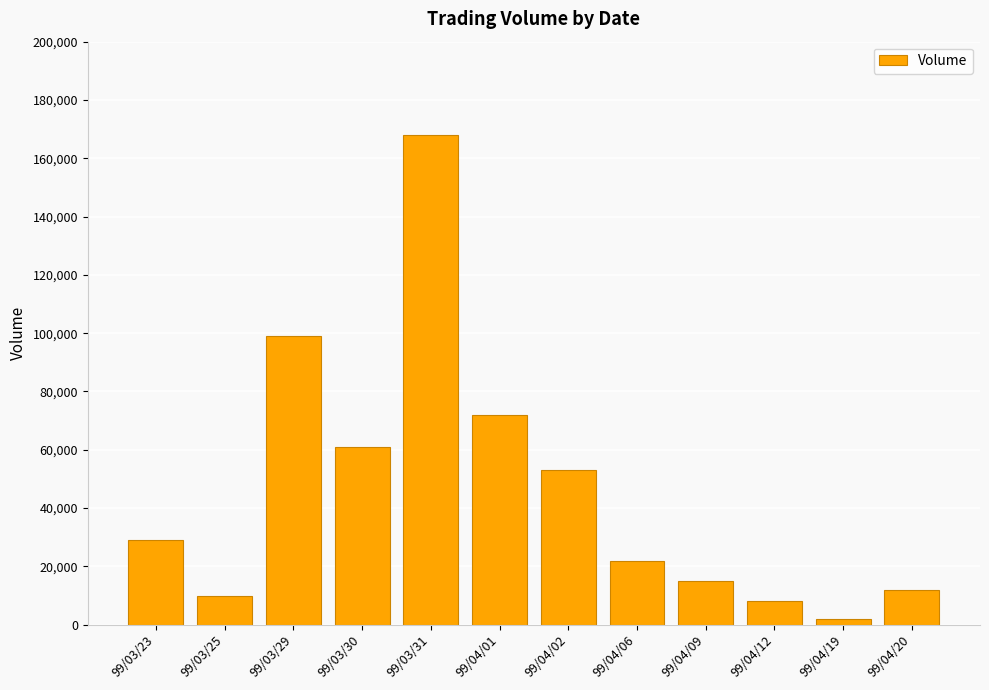

How many categories are shown in the chart?

12